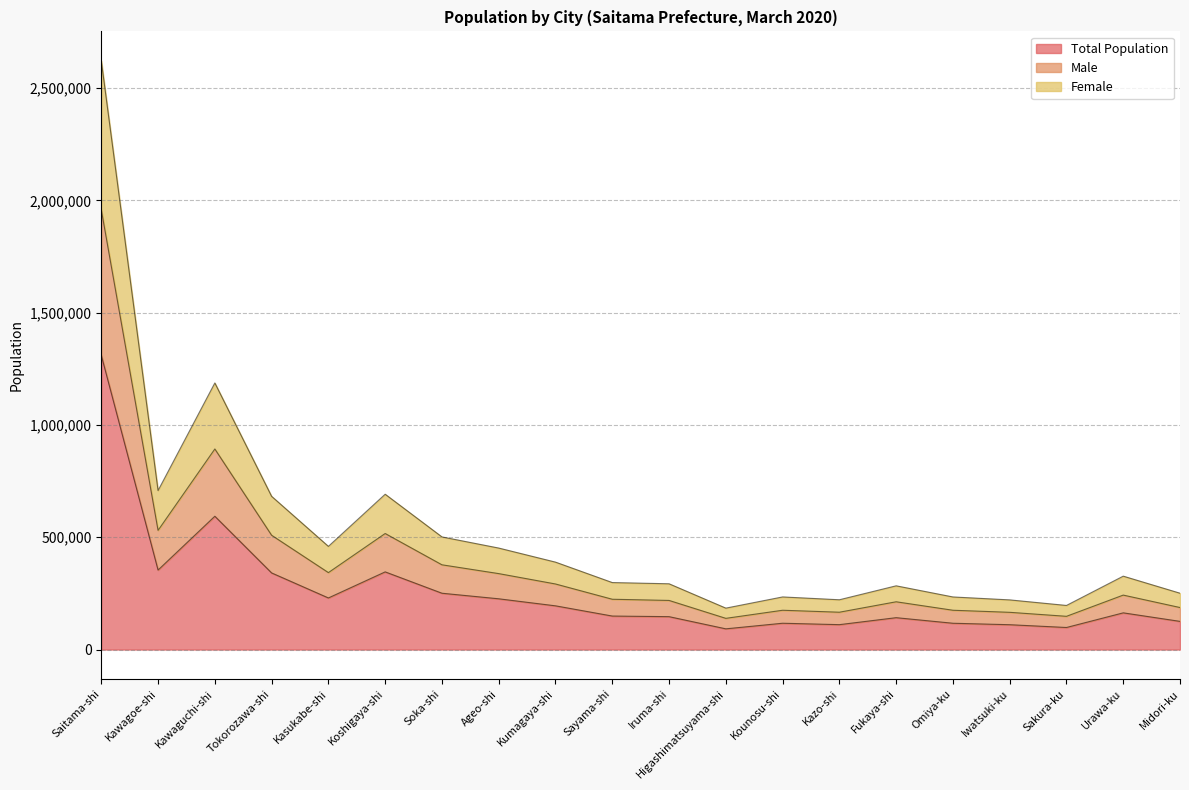

The Total Population series shows 454796 at Koshigaya-shi. True or false?

False